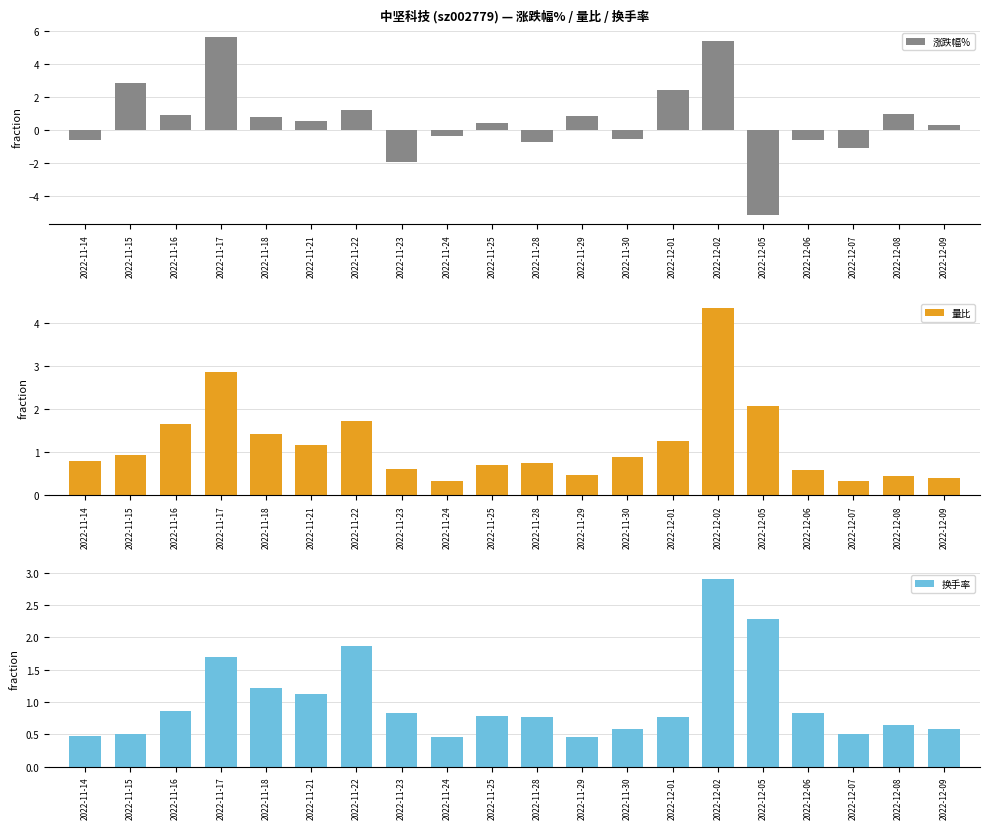

What is the spread (max minus min) of values at 2022-11-21?

0.7